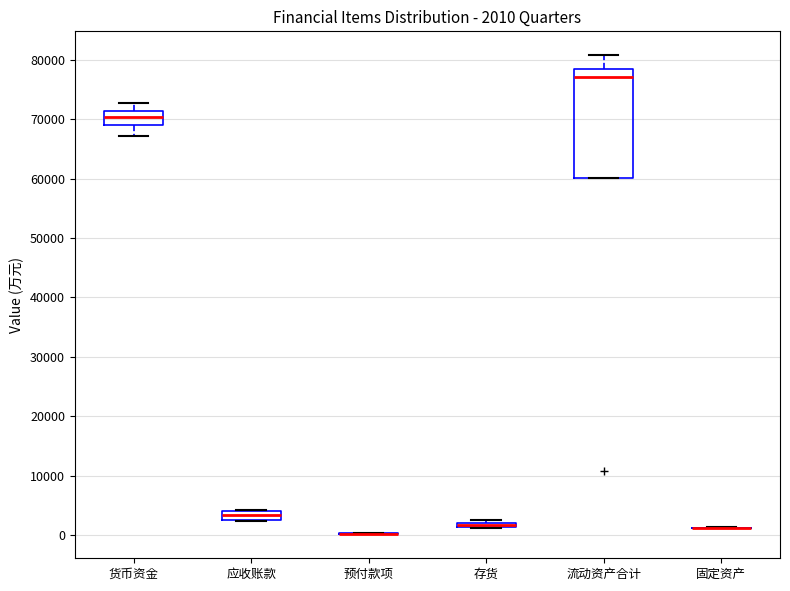

Comparing the boxes themselves (not the whiskers), which one is the tallest?

流动资产合计